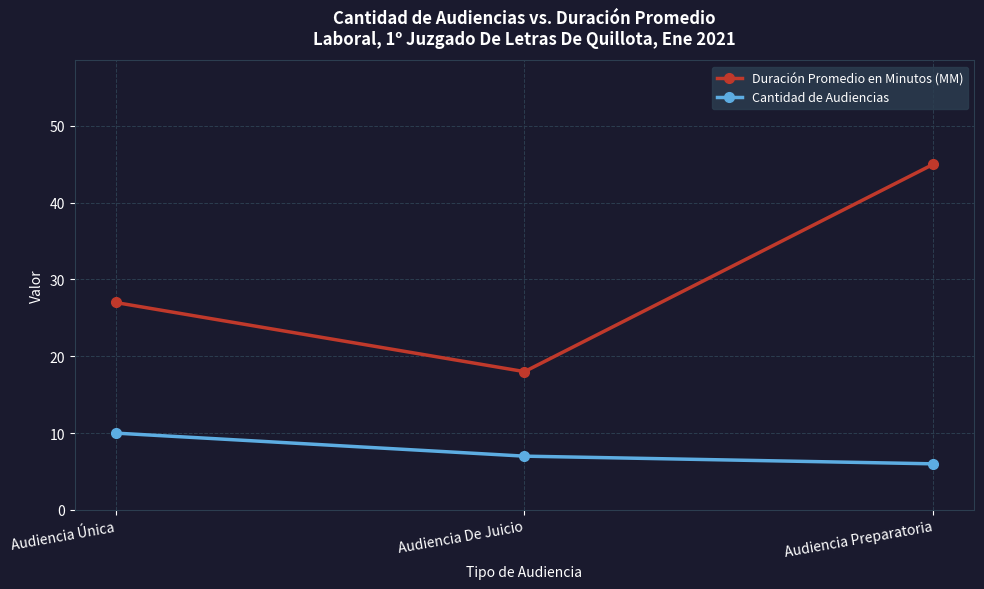

Which series changed the most between Audiencia De Juicio and Audiencia Preparatoria?

Duración Promedio en Minutos (MM)